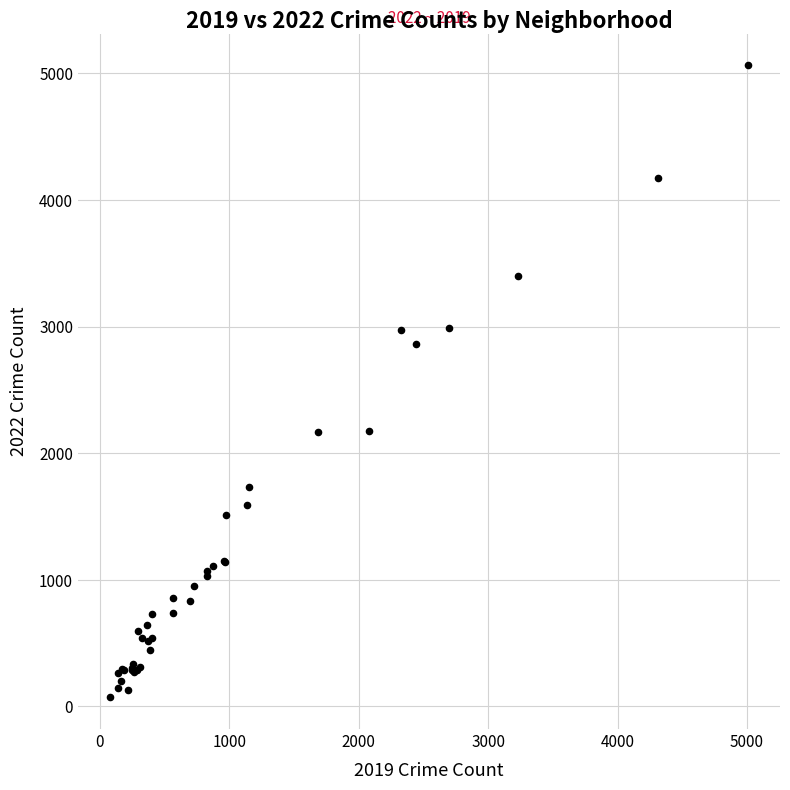

What Y value in the scatter plot is closest to 2568?

2862